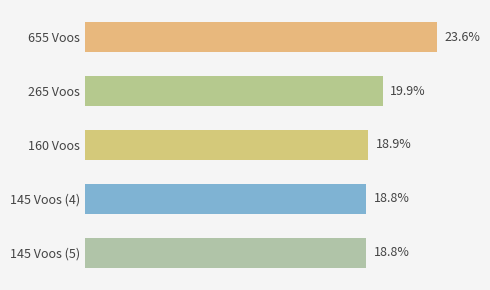

Does the chart contain any negative values?

No